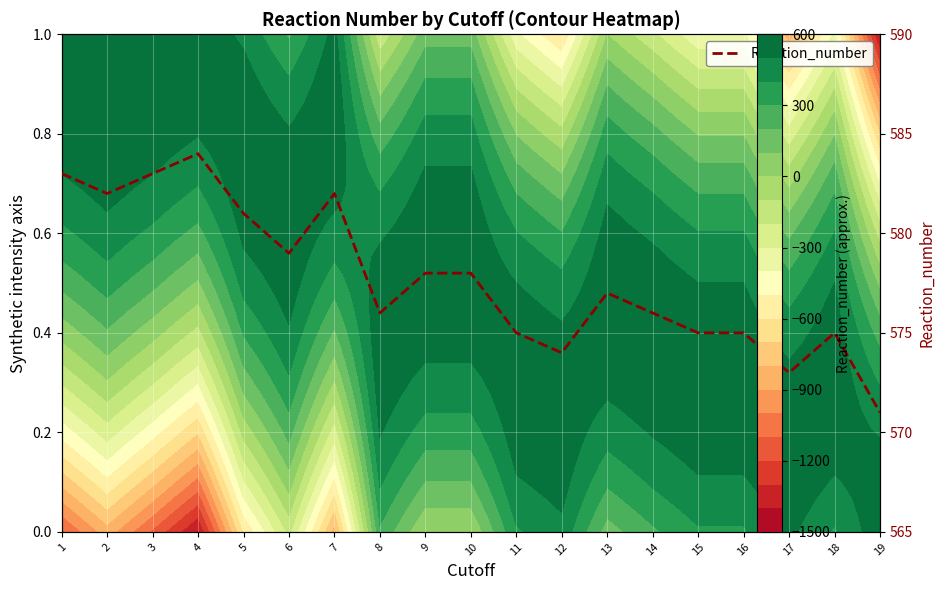

How many values exceed 577?

9